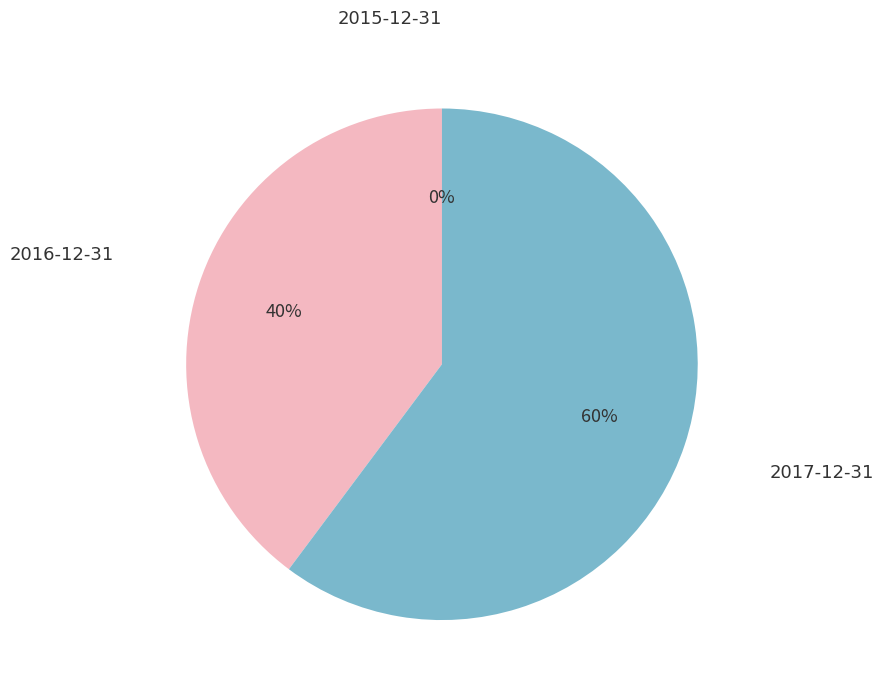

Is there a majority slice in this chart?

Yes